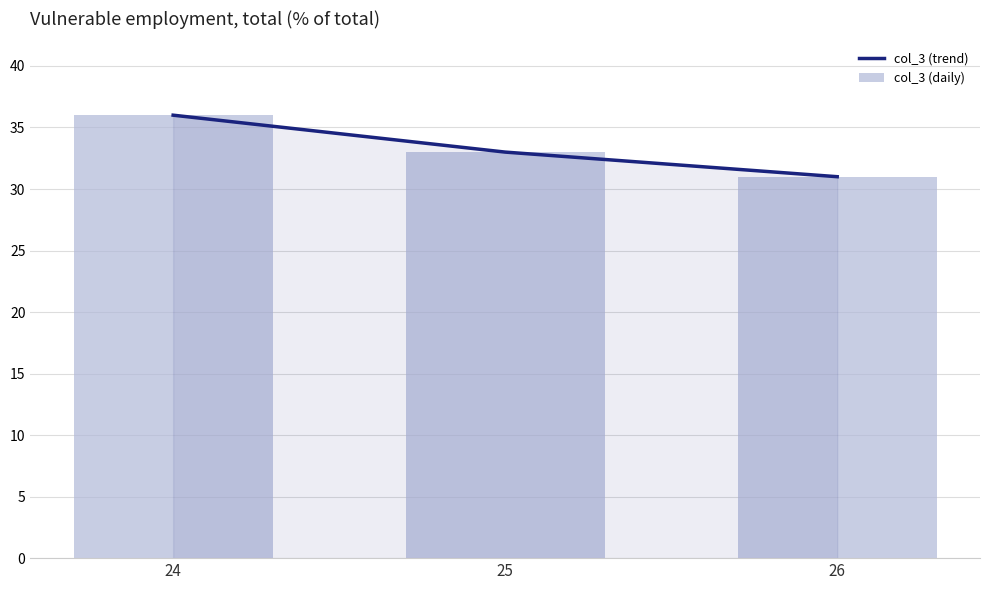

Reading right to left, what are all the values shown in this chart?

col_3 (trend): 31	33	36
col_3 (daily): 31	33	36